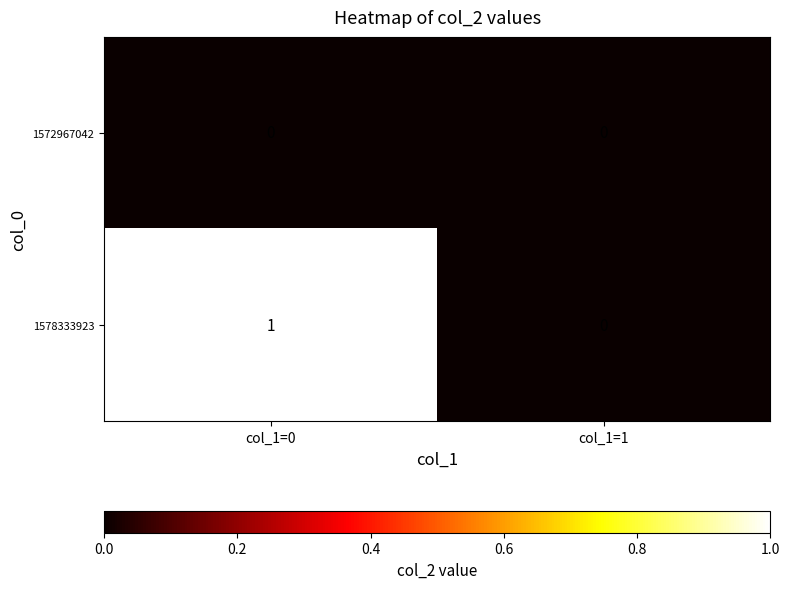

Which series changed the most between col_1=0 and col_1=1?

1578333923